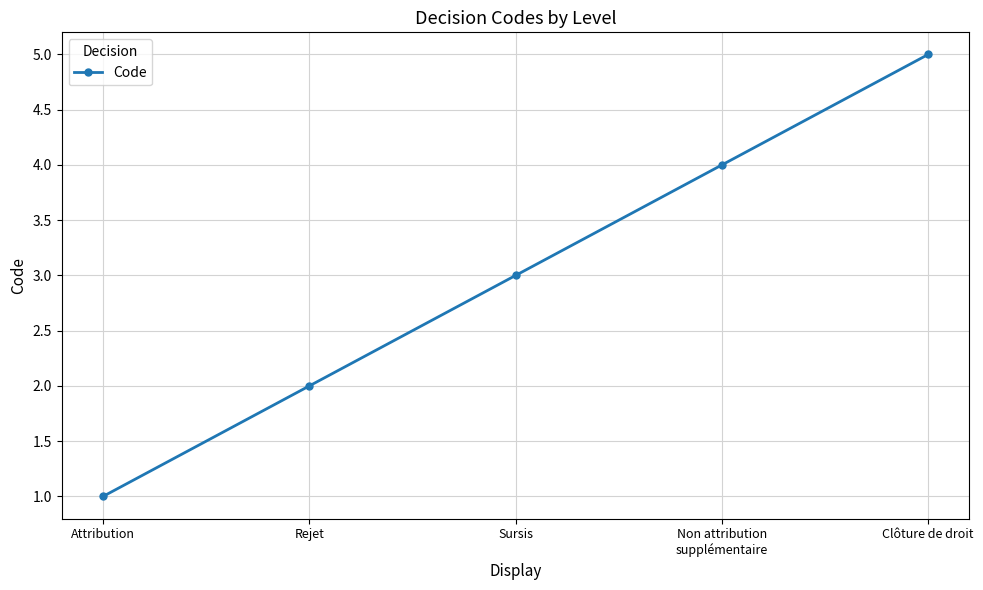

How many values are below 3?

2